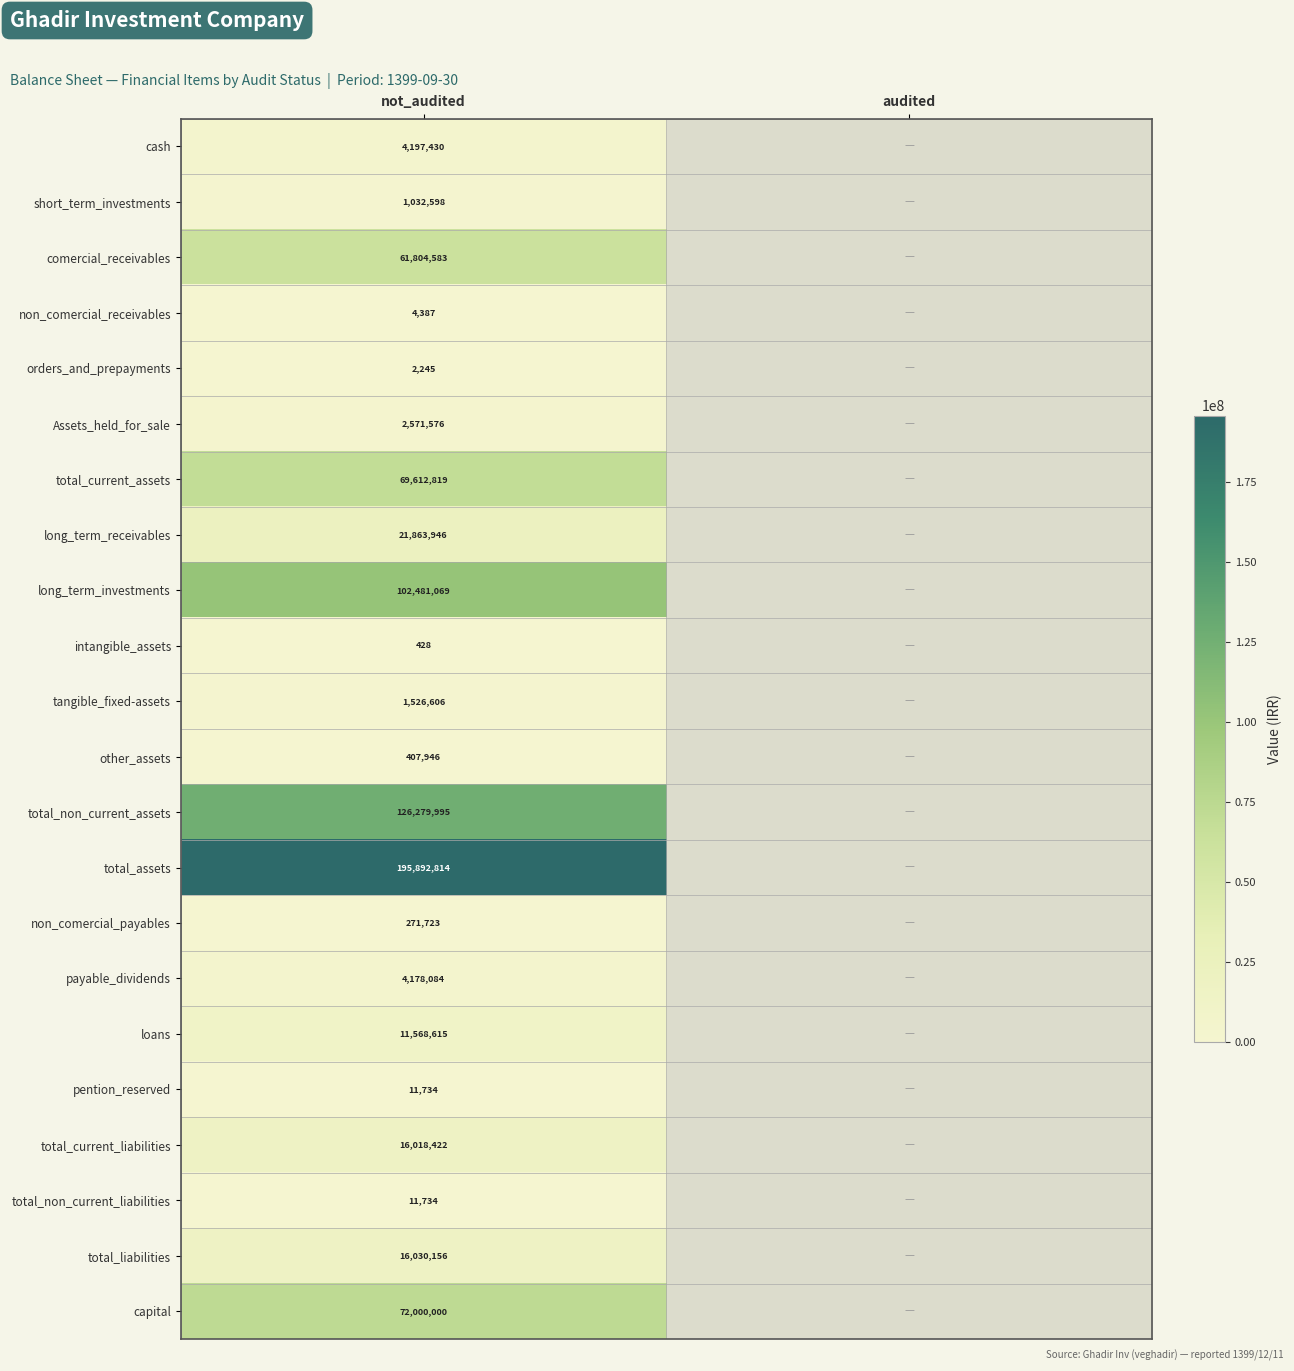

What is the smallest value displayed?

428.0